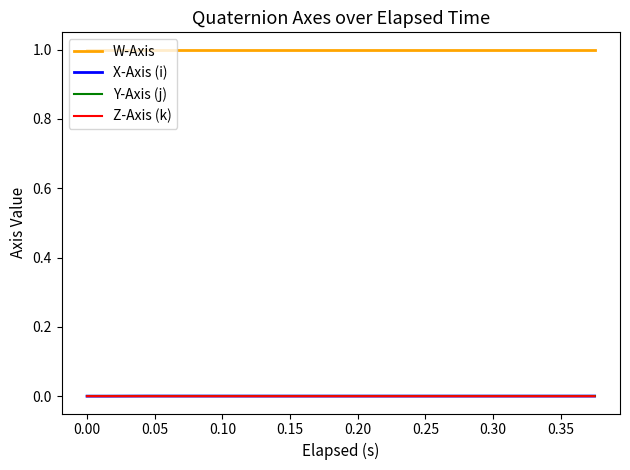

Count the number of categories in the chart.

20